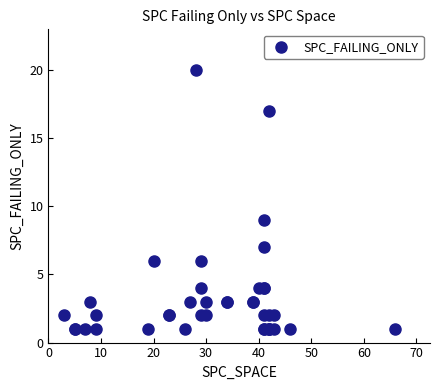

What Y value in the scatter plot is closest to 10?

9